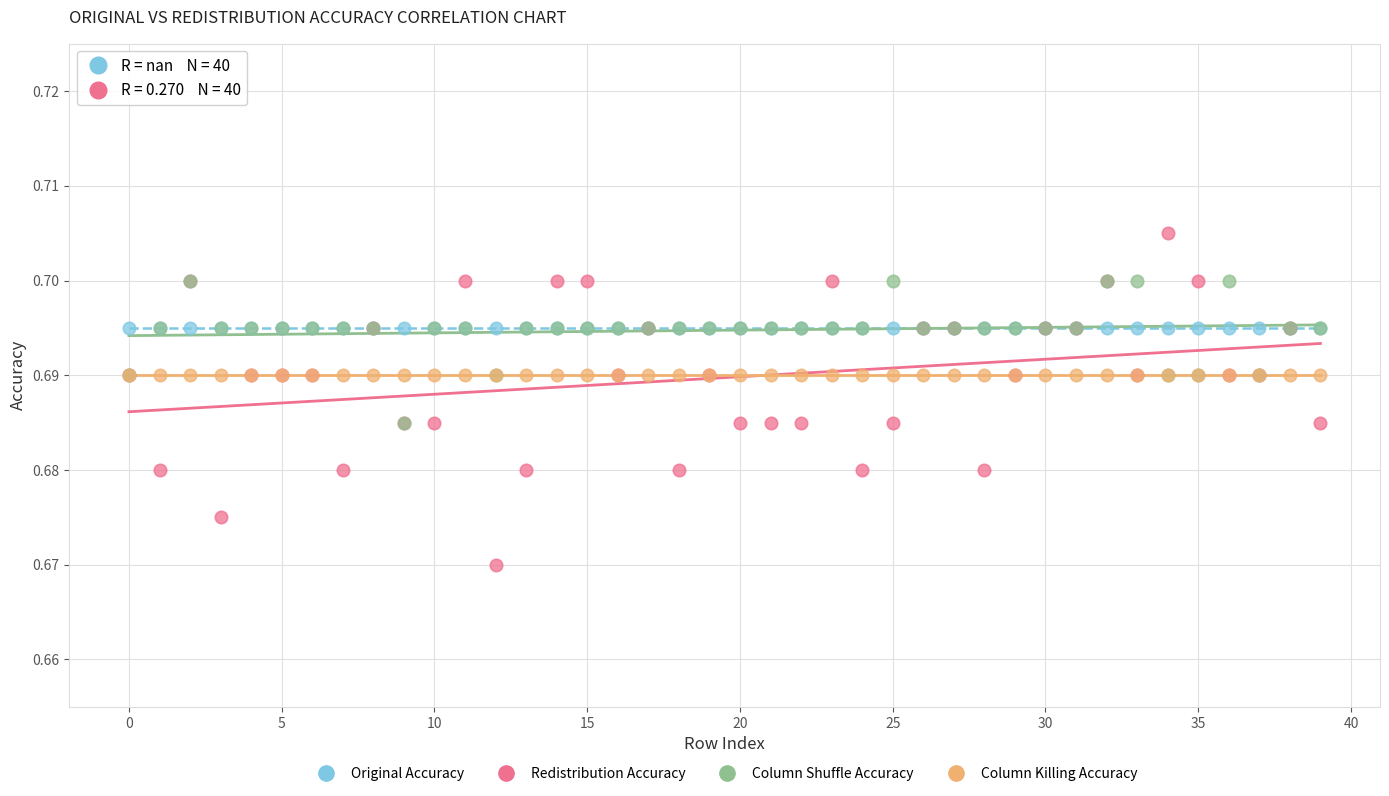

Which series reaches the minimum Y coordinate?

Redistribution Accuracy